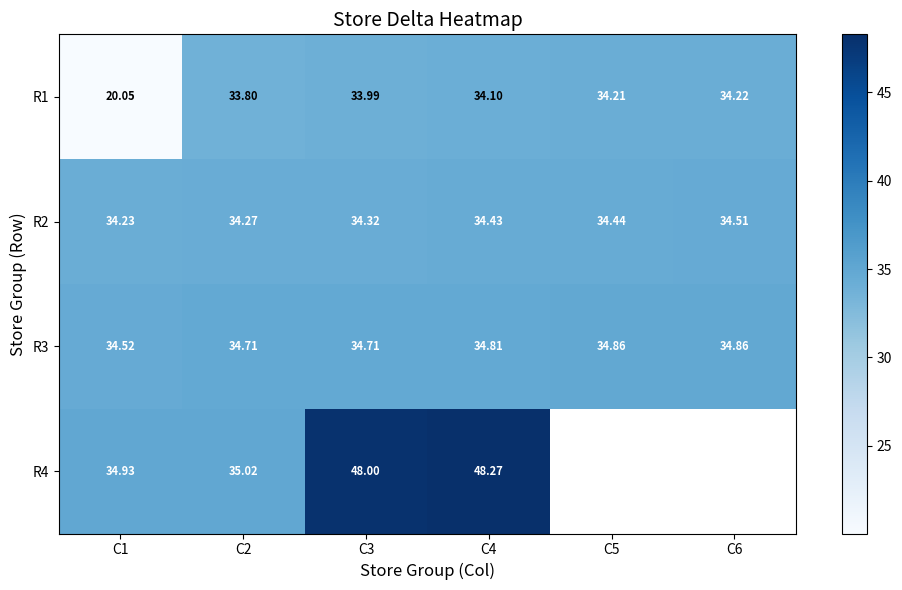

How many categories are shown in the chart?

6